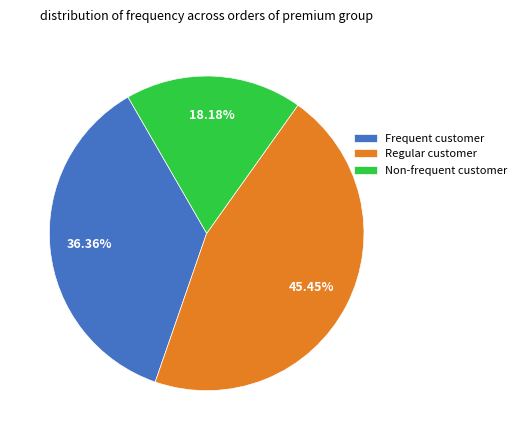

To the nearest percent, what is the difference between the largest and smallest slice percentages?

27%